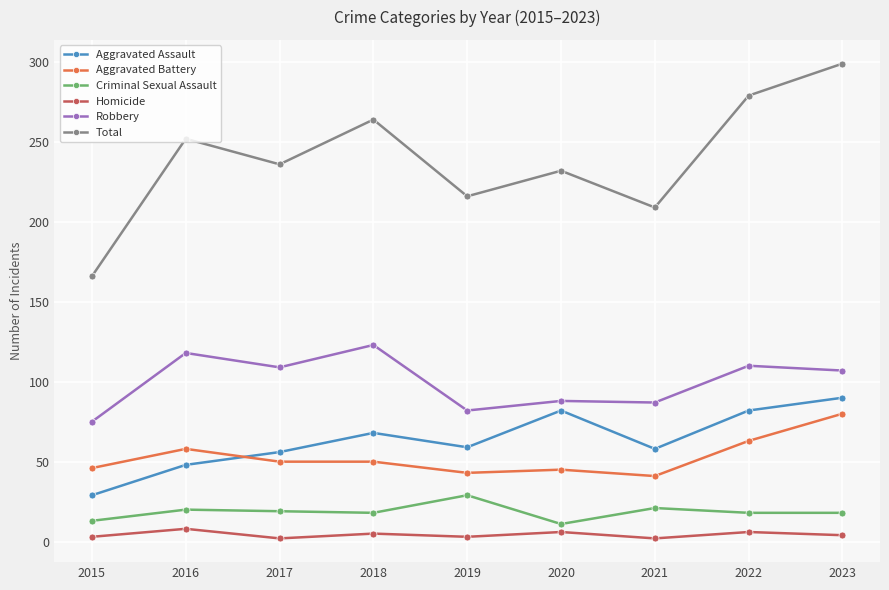

Is this an area chart (filled region under the line)?

No